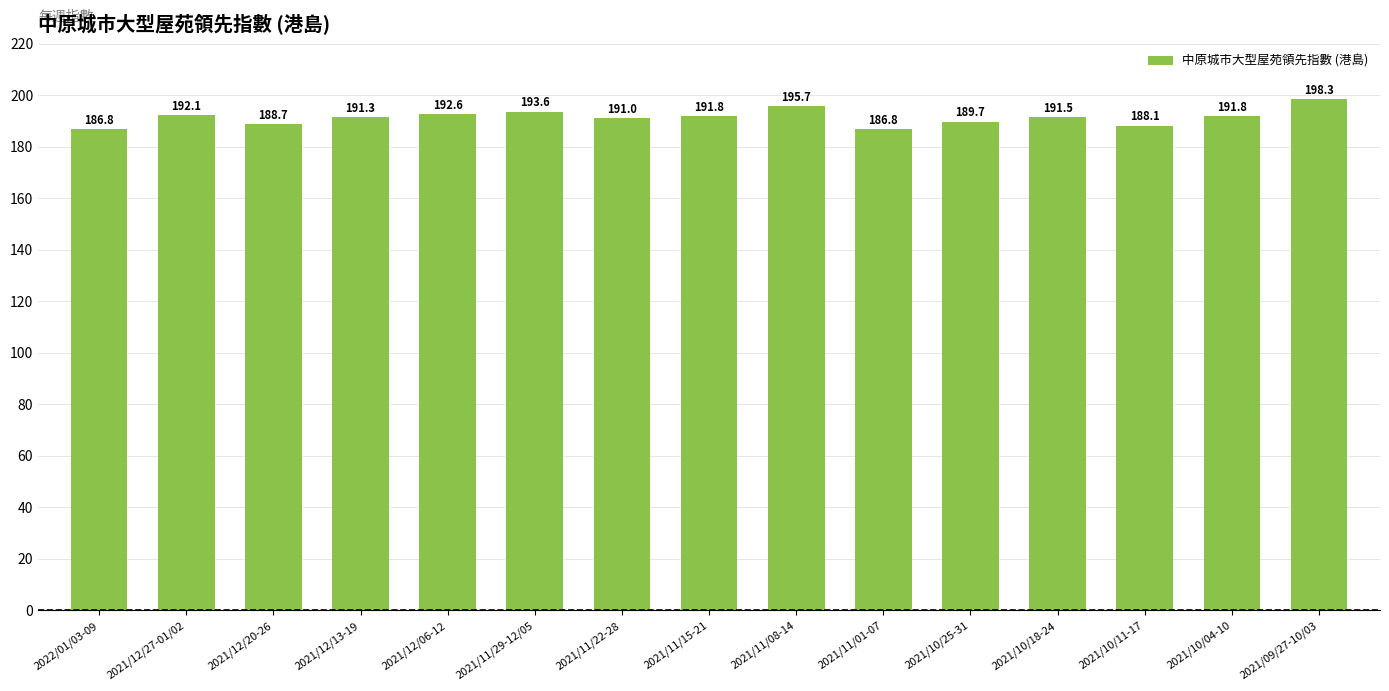

Approximately how many times larger is the value at 2021/11/01-07 compared to 2021/12/06-12?

1.0